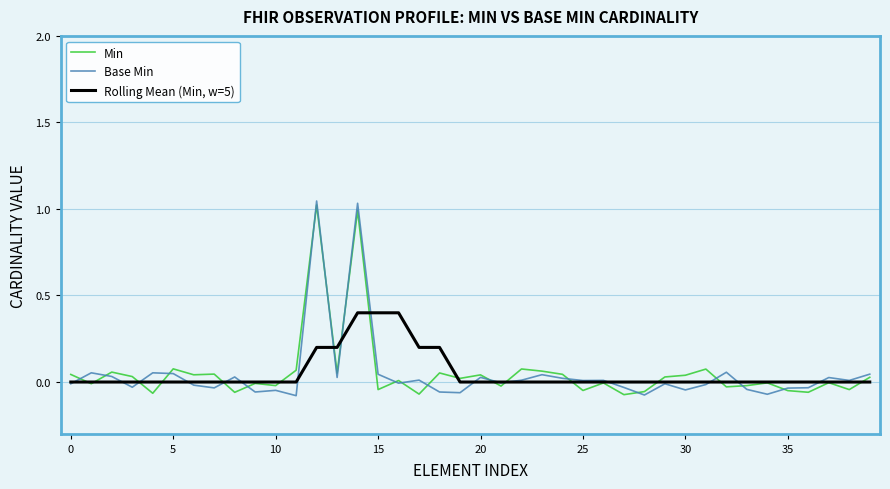

List the series in order of their peak value, highest first.

Base Min, Min, Rolling Mean (Min, w=5)